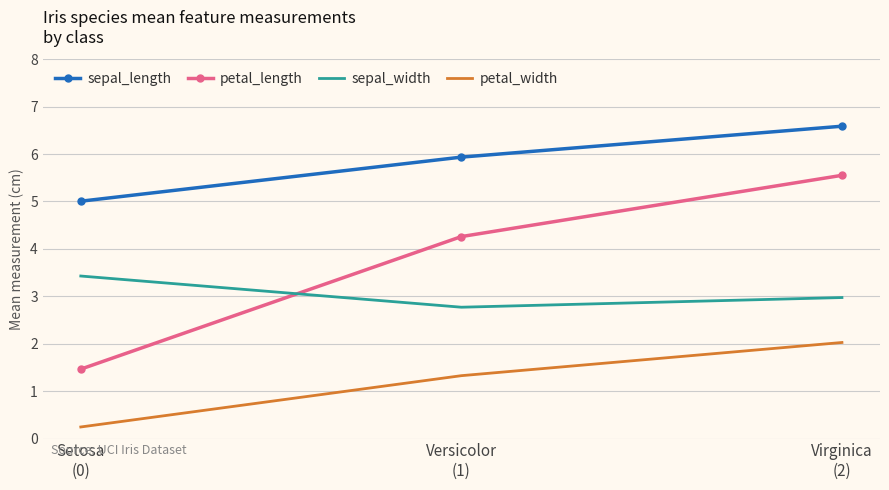

Which series has the widest spread of values?

petal_length